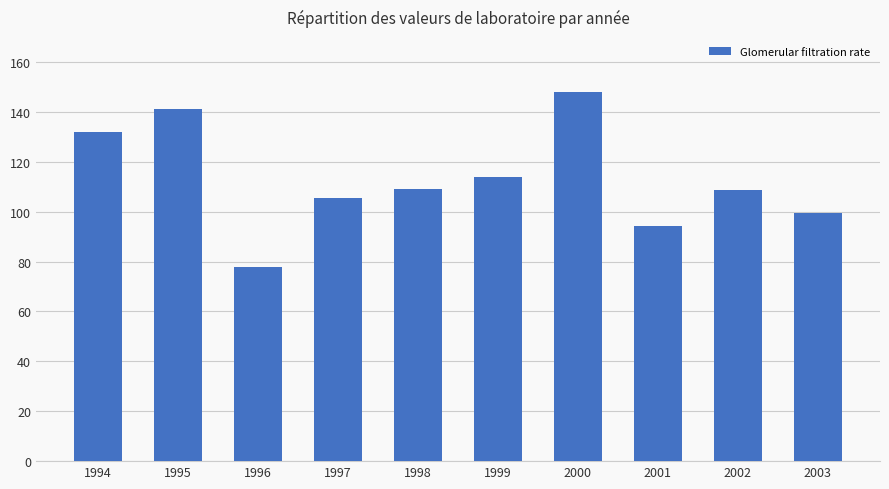

What value does the data have at 1996?

78.0